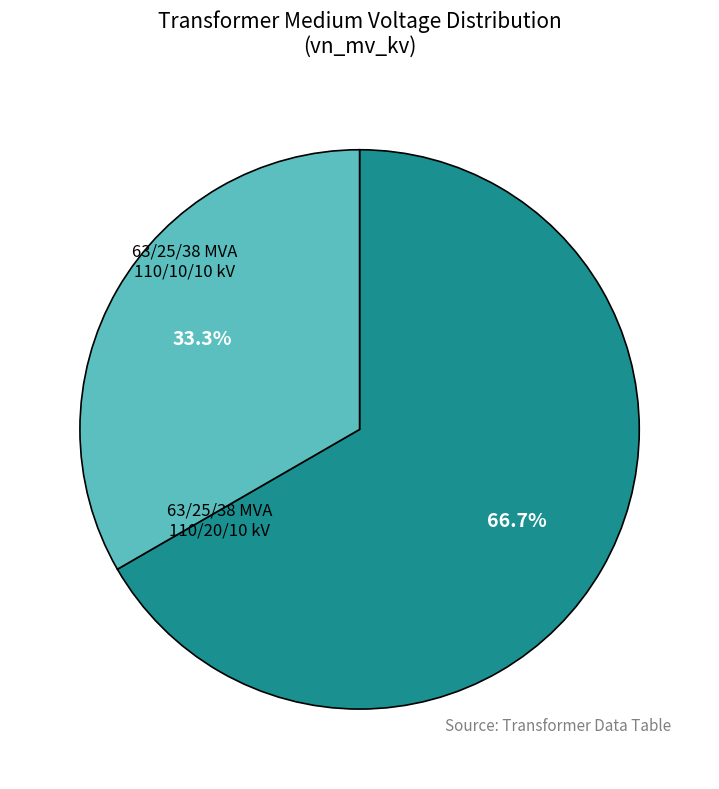

Between 63/25/38 MVA 110/10/10 kV and 63/25/38 MVA 110/20/10 kV, which is larger?

63/25/38 MVA 110/20/10 kV